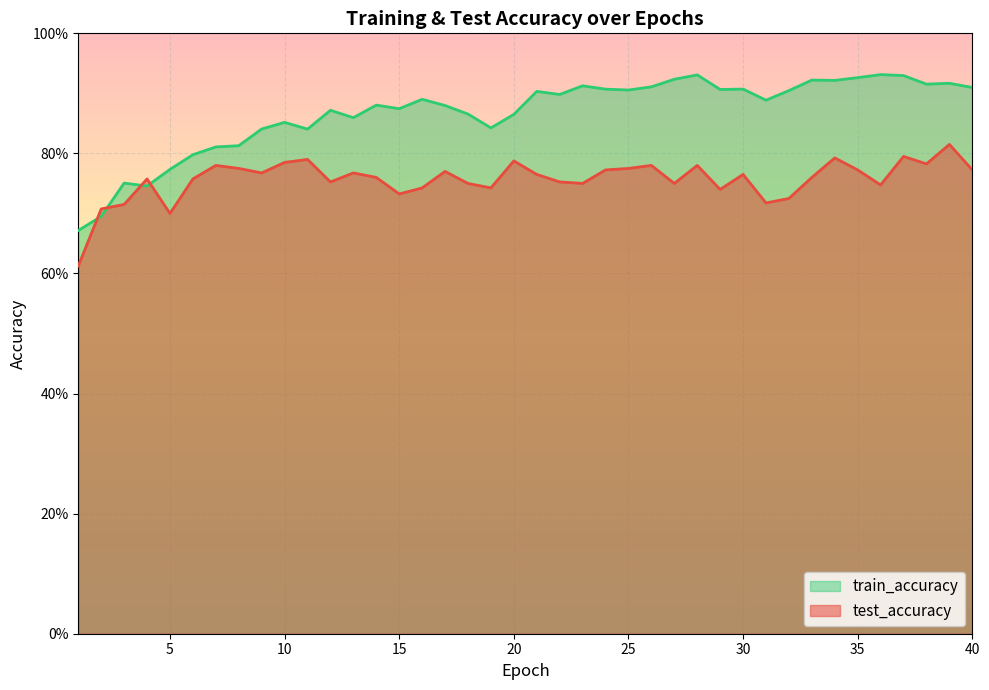

Does the chart display data point markers on the line(s)?

No